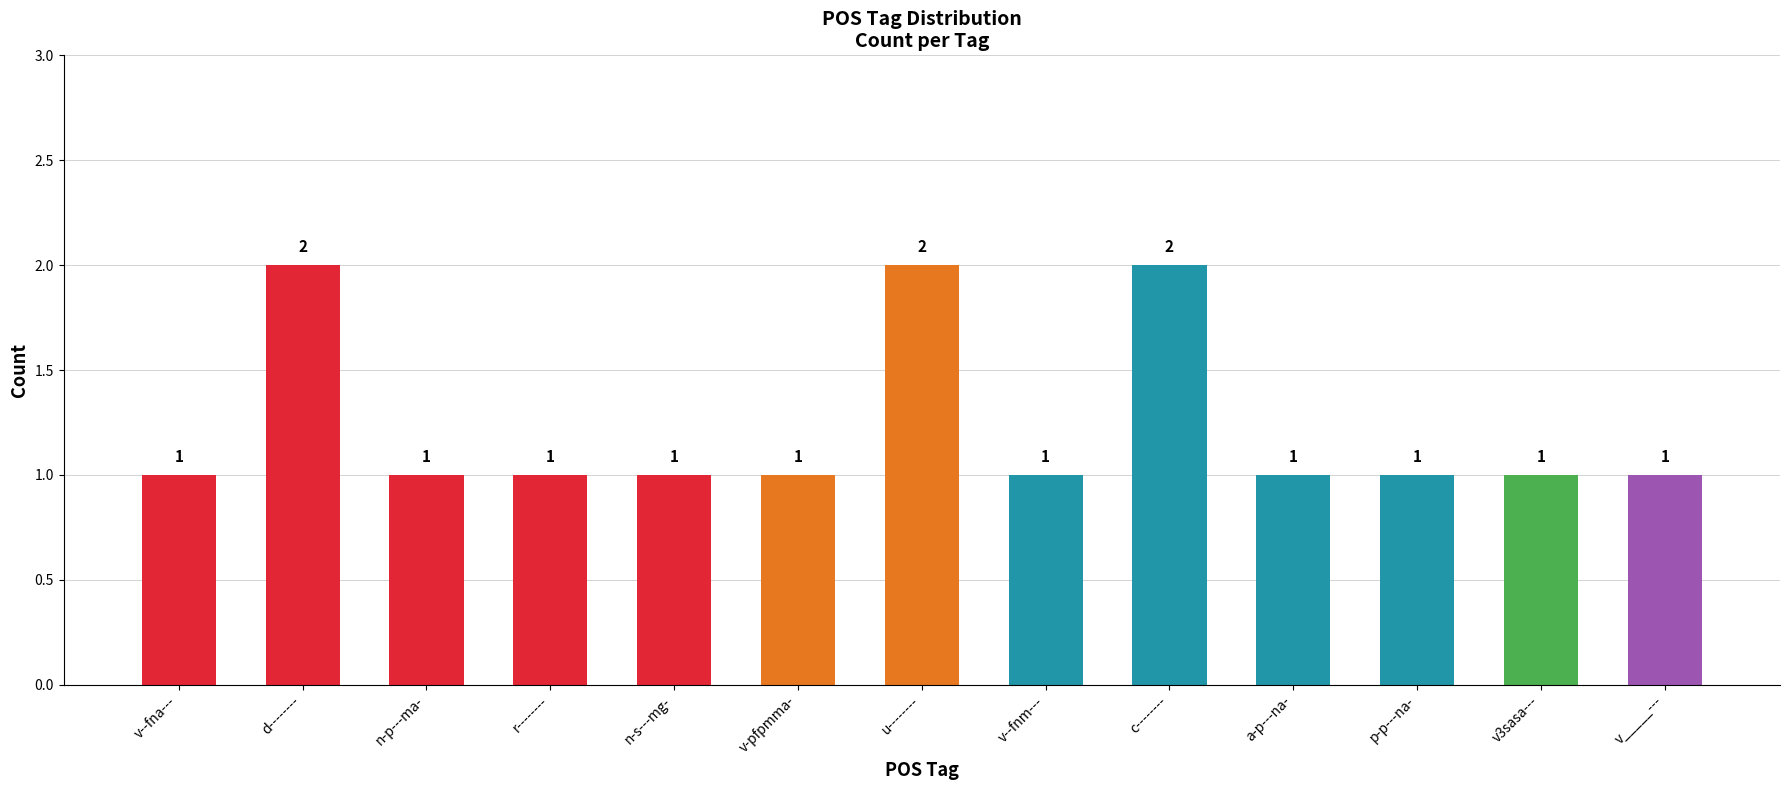

Reading left to right, what are all the values shown in this chart?

v--fna---=1	d--------=2	n-p---ma-=1	r--------=1	n-s---mg-=1	v-pfpmma-=1	u--------=2	v--fnm---=1	c--------=2	a-p---na-=1	p-p---na-=1	v3sasa---=1	v_____---=1